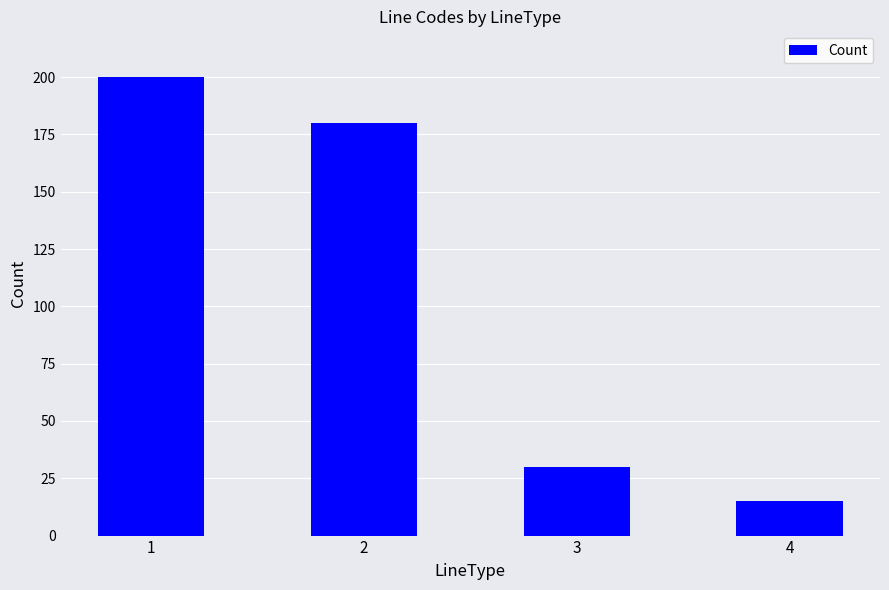

What is the difference between the second highest and minimum values?

165